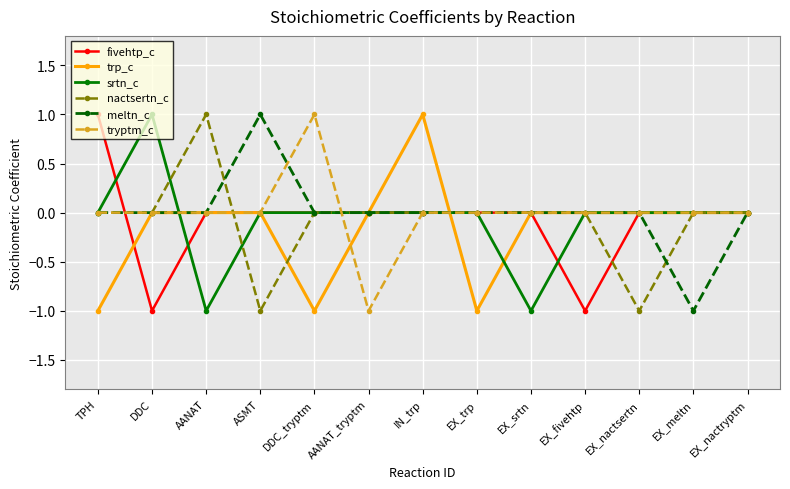

The nactsertn_c series shows 0 at EX_trp. True or false?

True